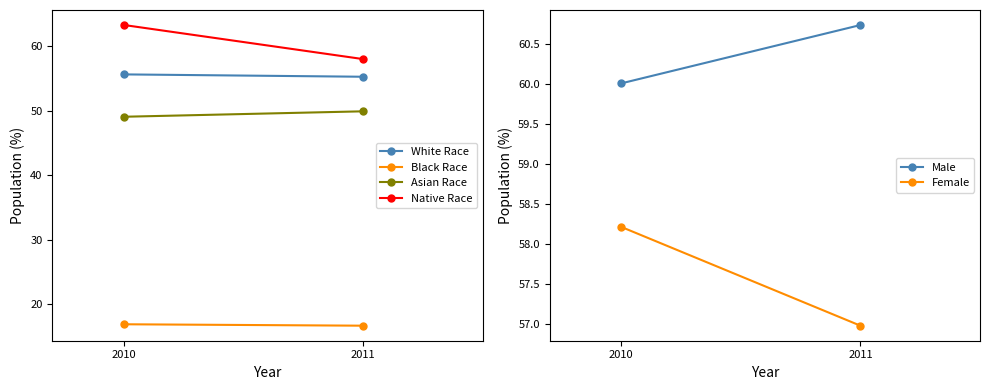

List the labels in order of Female value, smallest first.

2011, 2010